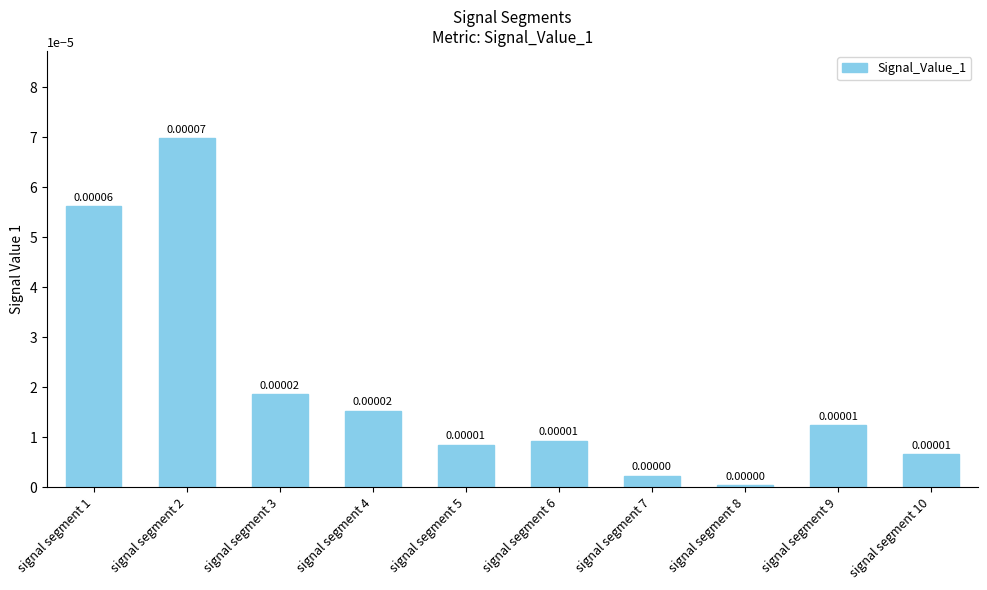

How many bars are there in total?

10